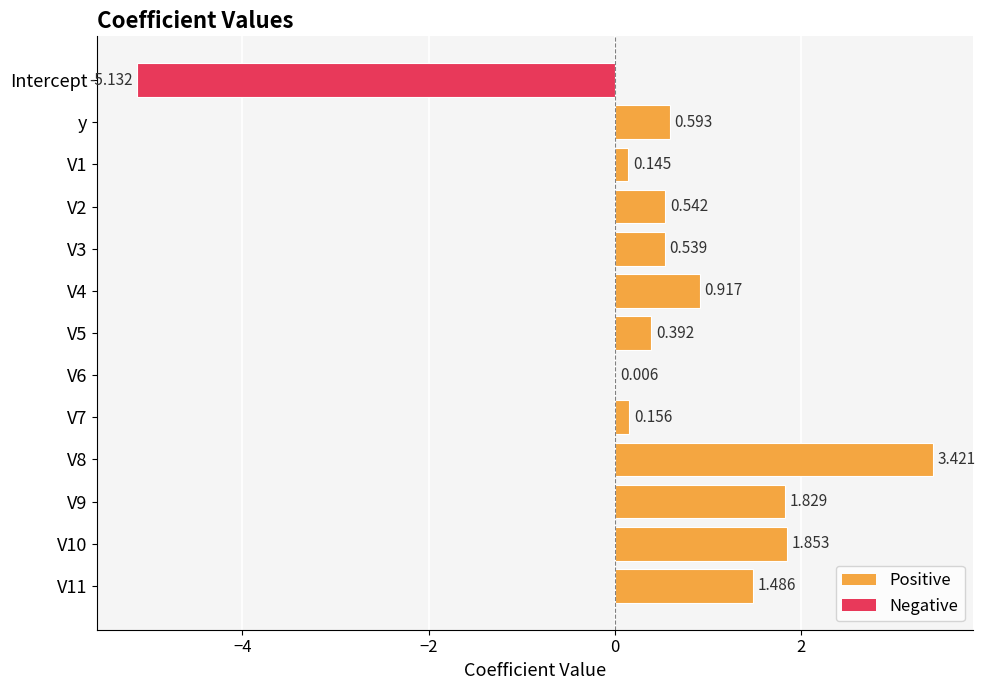

What is the maximum value shown in the chart?

3.4